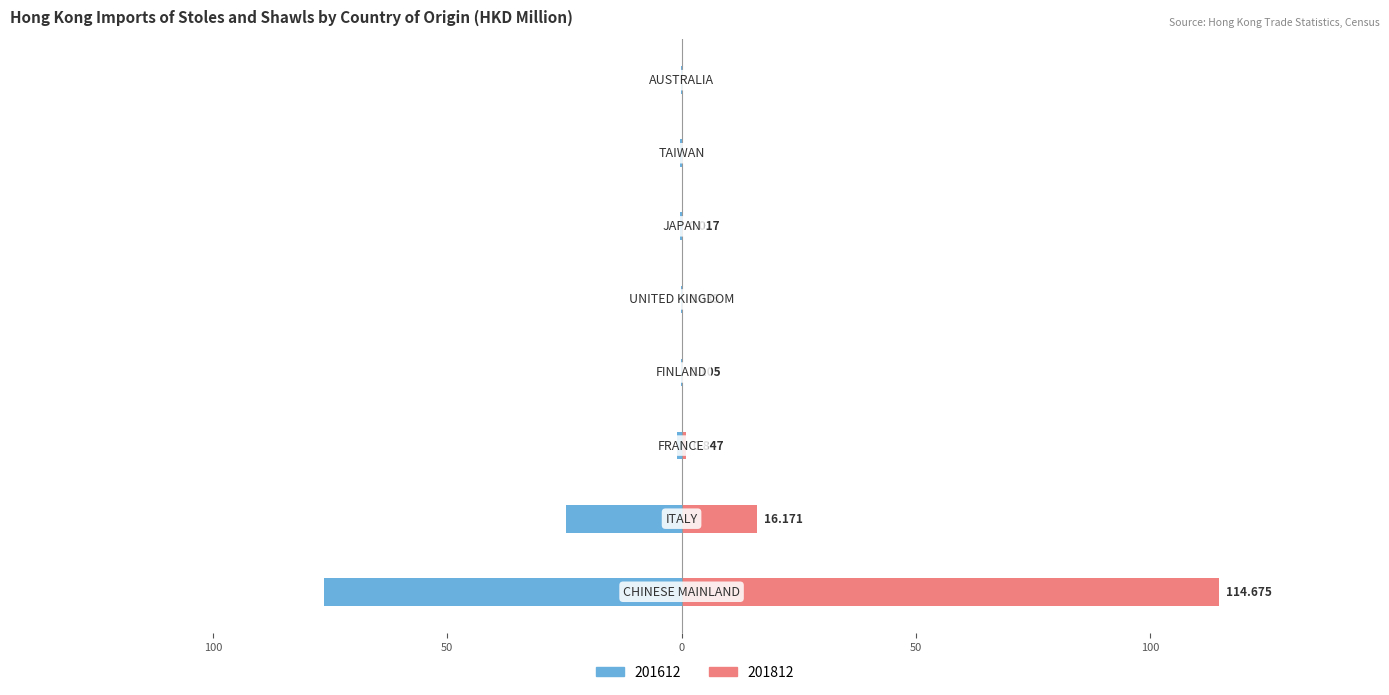

Reading left to right, extract all data points from this chart.

201612: -76.4	-24.6	-1.0	-0.2	-0.1	-0.4	-0.3	-0.1
201812: 114.7	16.2	0.8	0.1	0.0	0.0	0.0	0.0